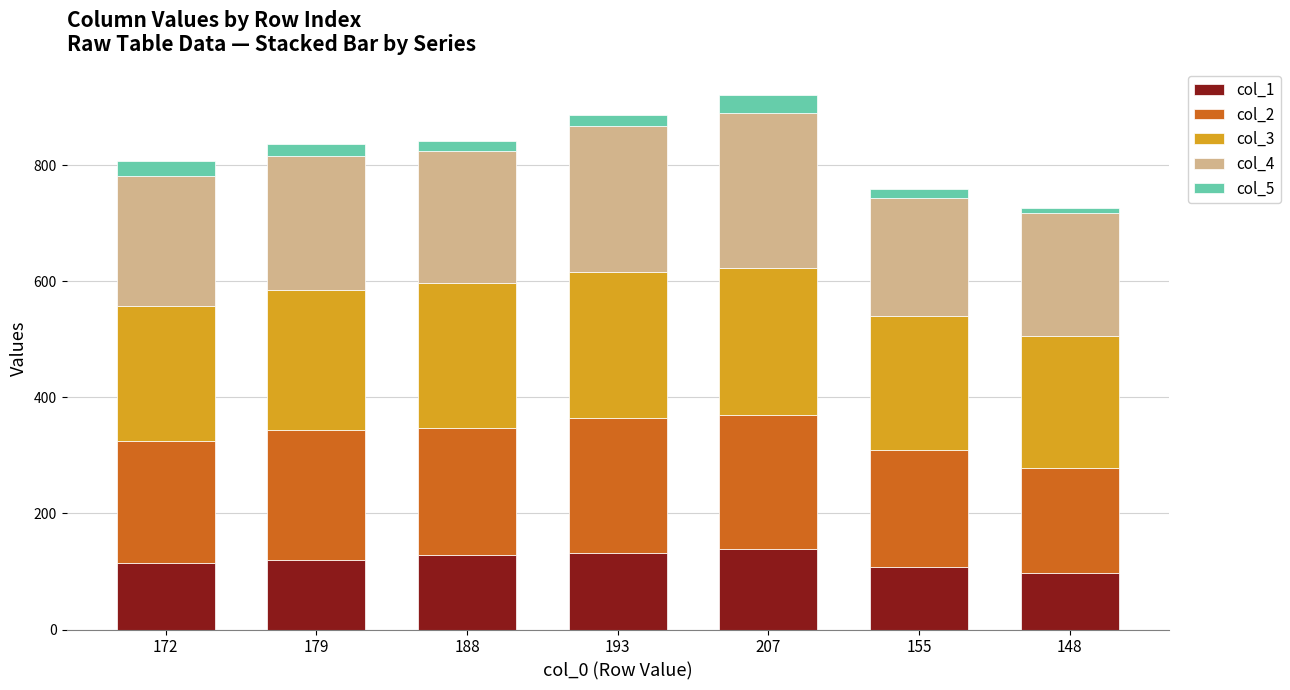

Is it true that col_1 equals 131 at 193?

True